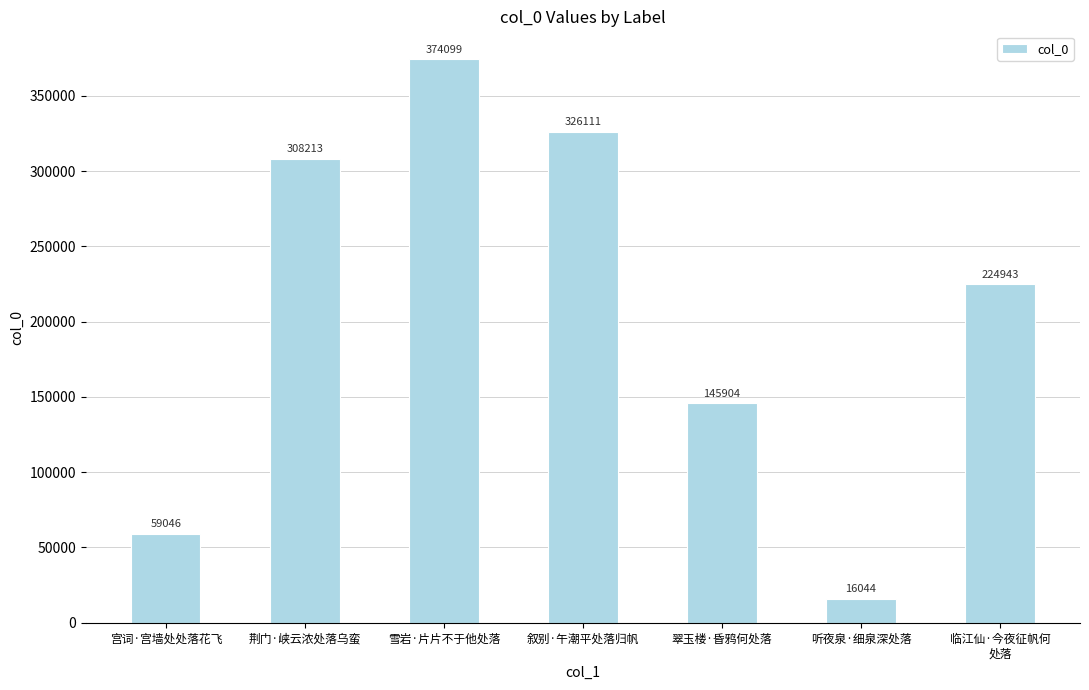

At which label does the data first exceed 224943?

荆门·峡云浓处落乌蛮